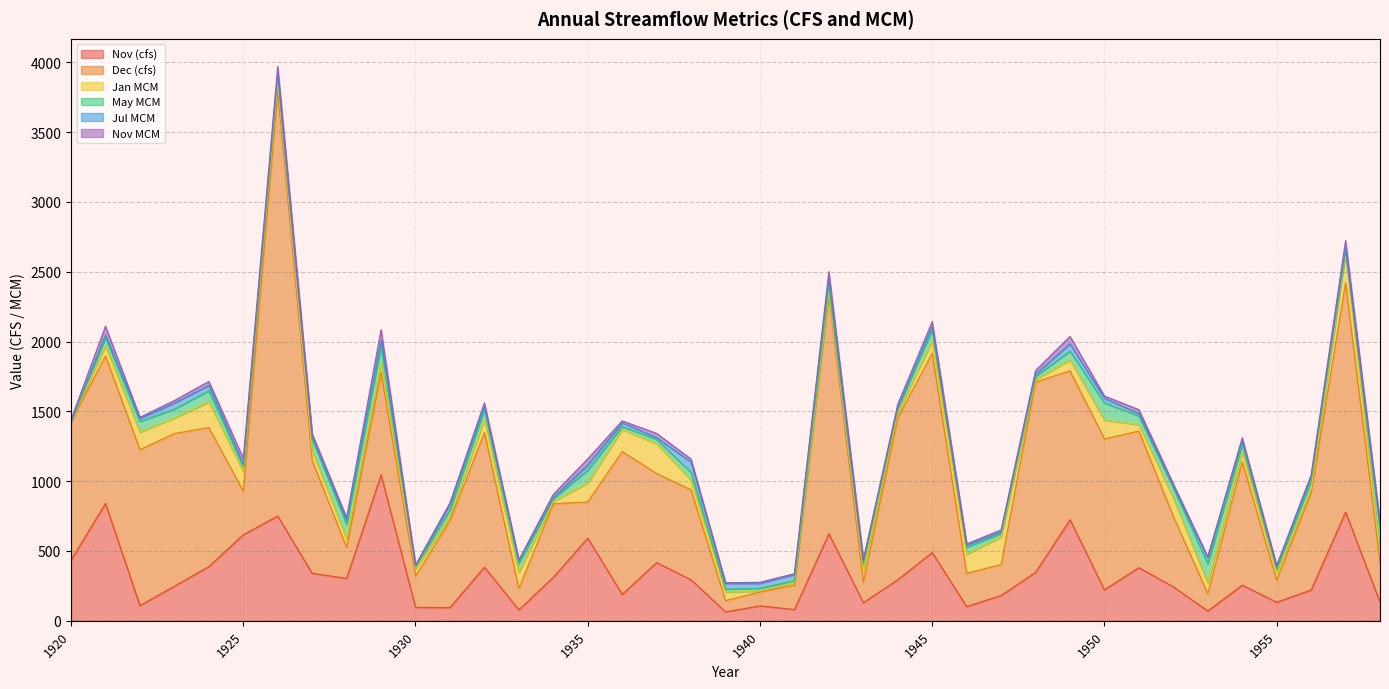

Reading right to left, what are all the values shown in this chart?

Nov (cfs): 1958=133.1	1957=778.3	1956=220.5	1955=133.3	1954=255.3	1953=70.7	1952=243.0	1951=380.7	1950=221.7	1949=723.7	1948=346.8	1947=181.3	1946=101.7	1945=488.7	1944=294.2	1943=129.9	1942=622.7	1941=80.8	1940=107.1	1939=64.0	1938=293.5	1937=417.1	1936=188.9	1935=591.9	1934=311.5	1933=78.8	1932=383.8	1931=94.7	1930=96.6	1929=1045.0	1928=304.0	1927=340.2	1926=750.6	1925=616.2	1924=388.3	1923=248.1	1922=108.9	1921=841.1	1920=434.2
Dec (cfs): 1958=285.7	1957=1642.0	1956=695.2	1955=158.0	1954=883.6	1953=125.2	1952=504.1	1951=978.0	1950=1081.0	1949=1066.0	1948=1363.0	1947=221.7	1946=238.7	1945=1427.0	1944=1161.0	1943=147.6	1942=1714.0	1941=174.4	1940=99.8	1939=80.7	1938=643.9	1937=637.7	1936=1023.0	1935=259.4	1934=526.6	1933=153.1	1932=964.6	1931=622.0	1930=223.8	1929=733.7	1928=221.2	1927=808.0	1926=3043.0	1925=312.0	1924=995.9	1923=1093.0	1922=1117.0	1921=1055.0	1920=992.8
Jan MCM: 1958=68.1	1957=209.9	1956=29.2	1955=51.8	1954=69.5	1953=73.6	1952=132.2	1951=45.3	1950=133.9	1949=78.0	1948=18.0	1947=197.7	1946=135.8	1945=89.0	1944=34.7	1943=87.6	1942=20.3	1941=18.2	1940=7.0	1939=60.8	1938=68.0	1937=213.7	1936=157.8	1935=134.5	1934=16.9	1933=113.6	1932=91.9	1931=28.9	1930=48.9	1929=67.1	1928=61.0	1927=70.8	1926=69.0	1925=141.1	1924=183.4	1923=110.6	1922=125.3	1921=73.9	1920=0.0
May MCM: 1958=170.9	1957=21.7	1956=59.5	1955=26.9	1954=57.9	1953=139.5	1952=72.0	1951=63.3	1950=123.9	1949=63.0	1948=23.2	1947=24.8	1946=50.7	1945=79.3	1944=32.3	1943=39.5	1942=36.6	1941=14.8	1940=19.1	1939=22.0	1938=57.2	1937=30.3	1936=21.1	1935=93.5	1934=19.6	1933=65.1	1932=74.3	1931=49.6	1930=17.2	1929=120.2	1928=106.6	1927=82.4	1926=40.4	1925=37.2	1924=79.9	1923=64.5	1922=76.4	1921=58.1	1920=0.0
Jul MCM: 1958=32.7	1957=13.6	1956=24.2	1955=17.0	1954=25.2	1953=44.6	1952=11.6	1951=16.7	1950=33.4	1949=52.7	1948=15.9	1947=12.3	1946=16.6	1945=22.5	1944=7.8	1943=23.8	1942=60.8	1941=43.8	1940=35.2	1939=40.4	1938=73.7	1937=12.8	1936=27.2	1935=36.9	1934=8.4	1933=19.4	1932=18.3	1931=42.5	1930=5.9	1929=42.2	1928=25.1	1927=13.4	1926=11.6	1925=12.6	1924=38.0	1923=43.5	1922=22.0	1921=19.6	1920=0.0
Nov MCM: 1958=9.8	1957=57.1	1956=16.2	1955=9.8	1954=18.7	1953=5.2	1952=17.8	1951=27.9	1950=16.3	1949=53.1	1948=25.4	1947=13.3	1946=7.5	1945=35.9	1944=21.6	1943=9.5	1942=45.7	1941=5.9	1940=7.9	1939=4.7	1938=21.5	1937=30.6	1936=13.9	1935=43.4	1934=22.9	1933=5.8	1932=28.2	1931=7.0	1930=7.1	1929=76.7	1928=22.3	1927=25.0	1926=55.1	1925=45.2	1924=28.5	1923=18.2	1922=8.0	1921=61.7	1920=13.2